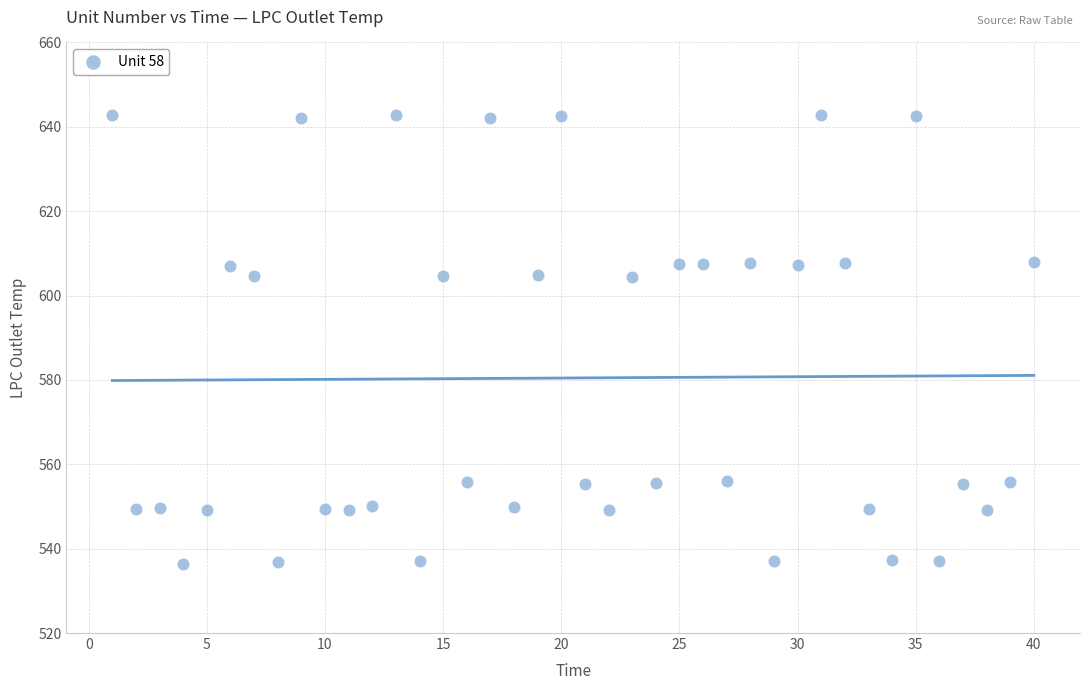

What is the range of X values (max minus min)?

39.0